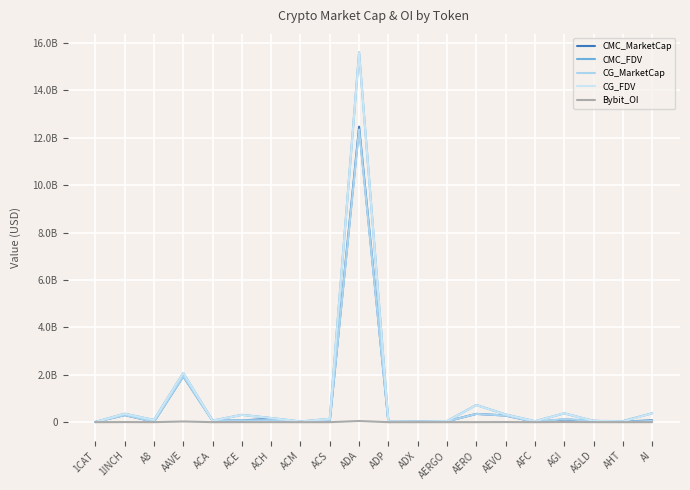

What is the difference between the maximum and minimum values in the CMC_MarketCap series?

12457798410.4